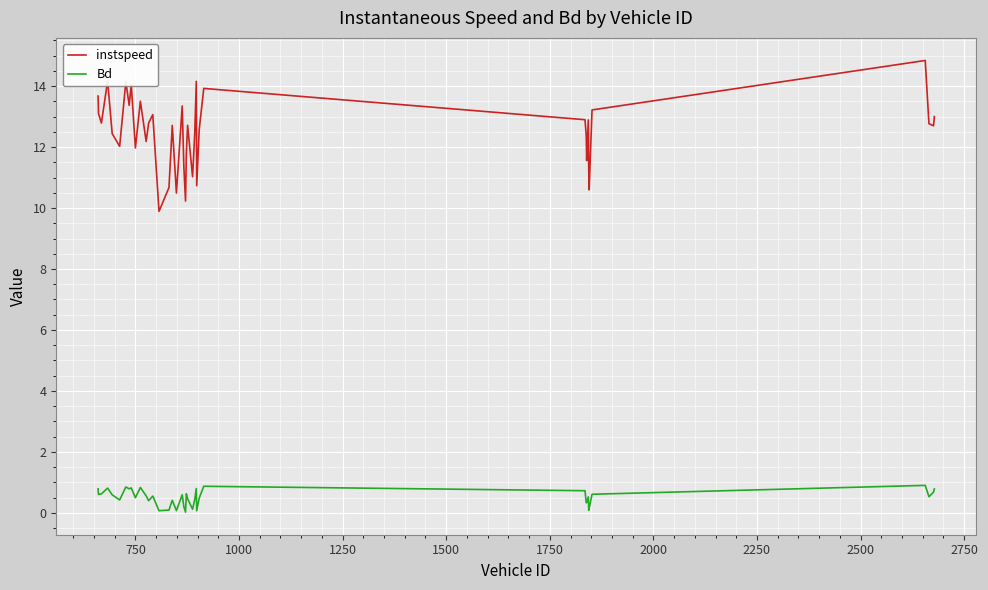

True or false: instspeed has more than 1 interior local peaks.

True